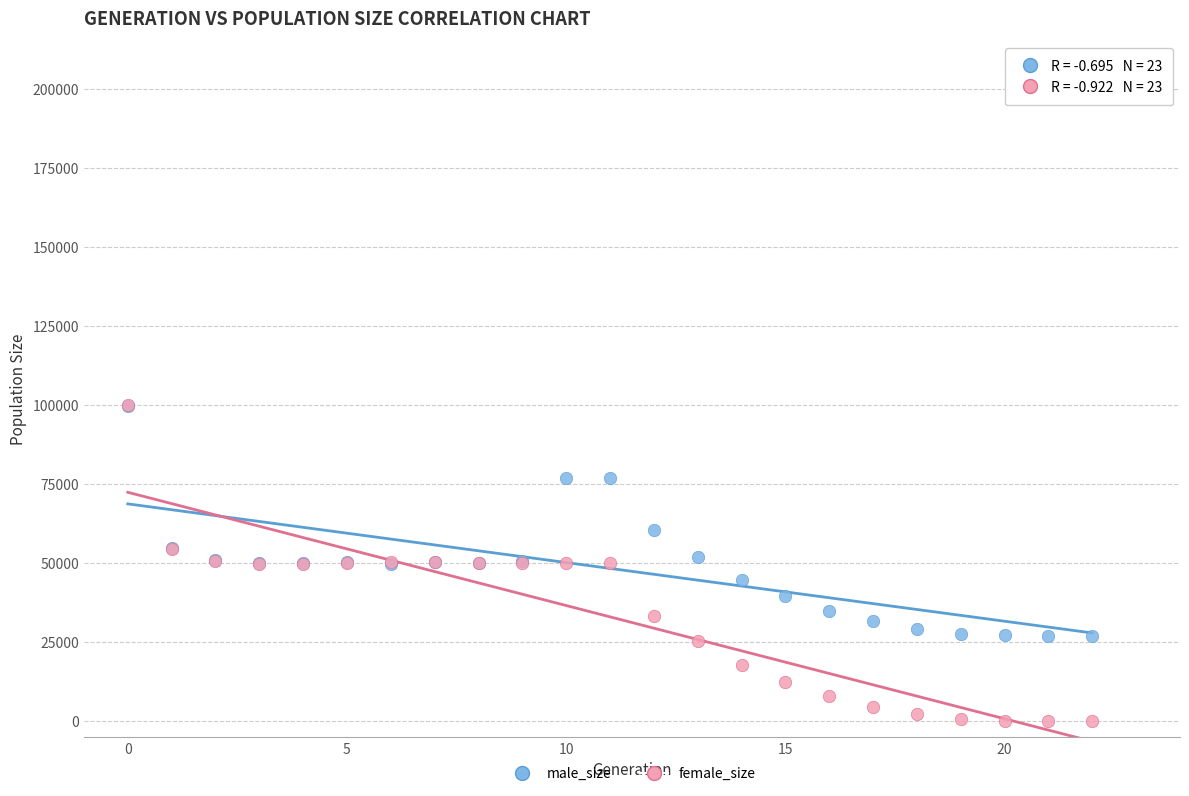

In the male_size series, what Y value is closest to 63429?

60602